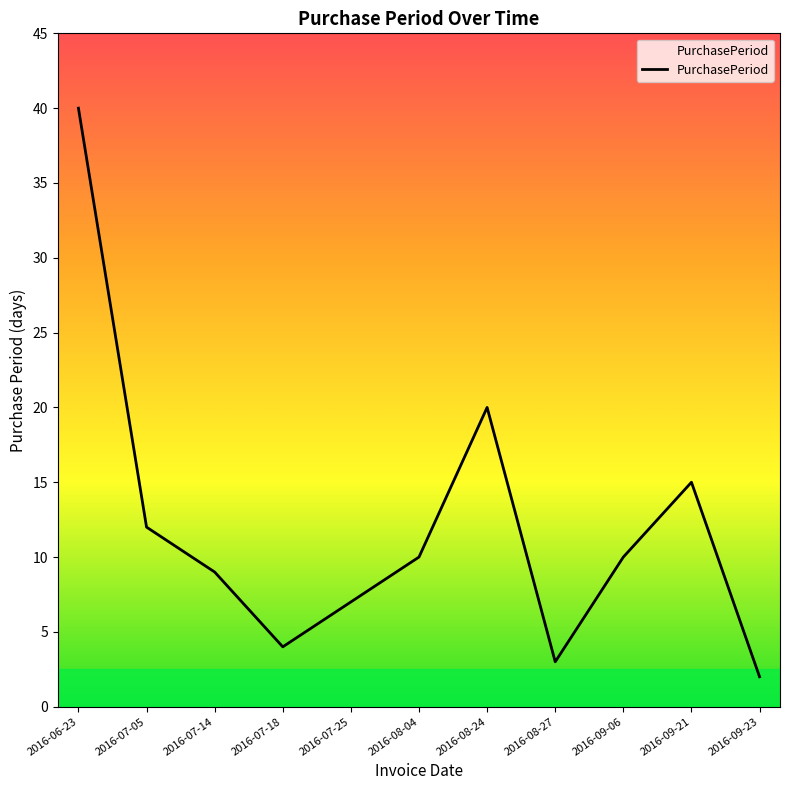

Which has a higher value, 2016-09-06 or 2016-09-23?

2016-09-06